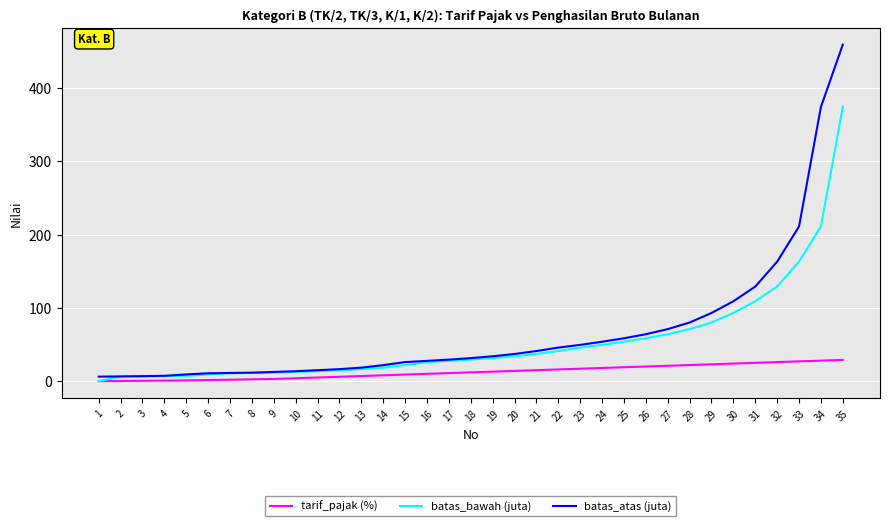

List the series in order of their peak value, lowest first.

tarif_pajak (%), batas_bawah (juta), batas_atas (juta)